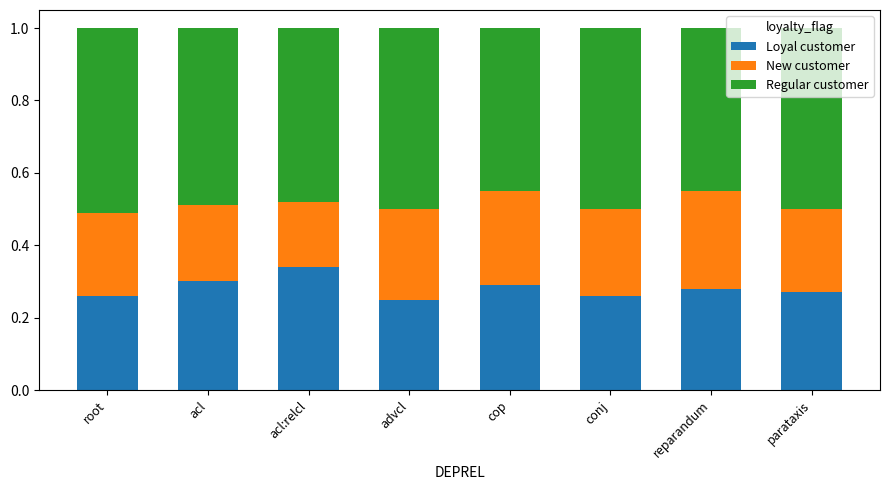

At which label does Loyal customer reach its peak?

acl:relcl